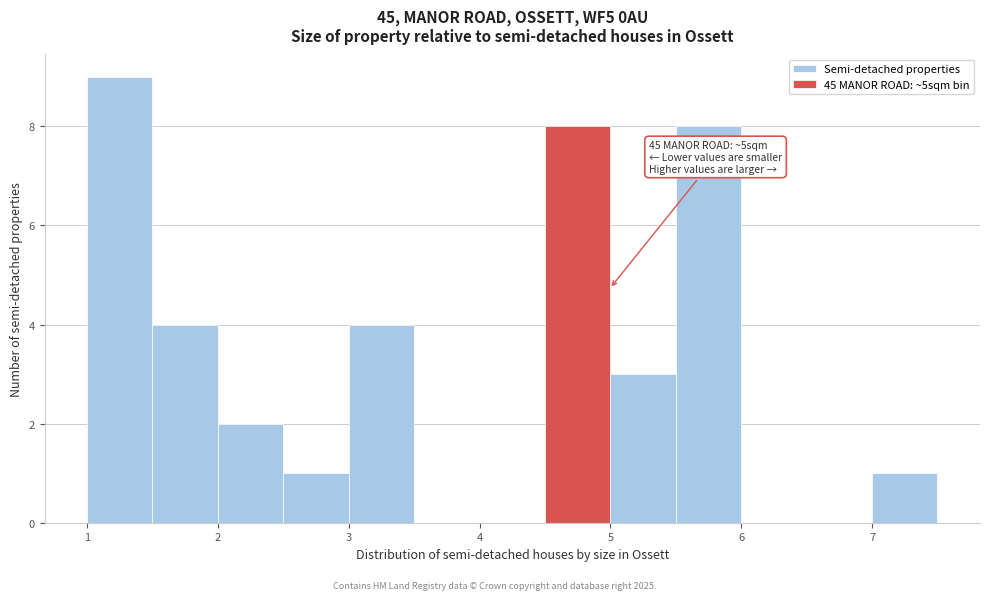

Which range on the x-axis has the tallest bar?

1.0 to 1.5